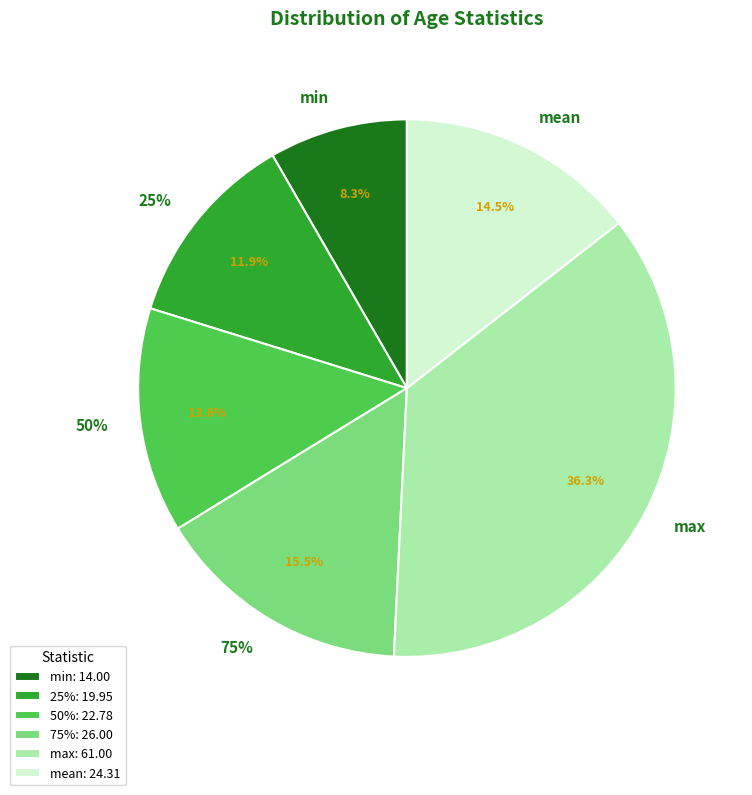

What percentage do max and 50% together represent?

49.9%